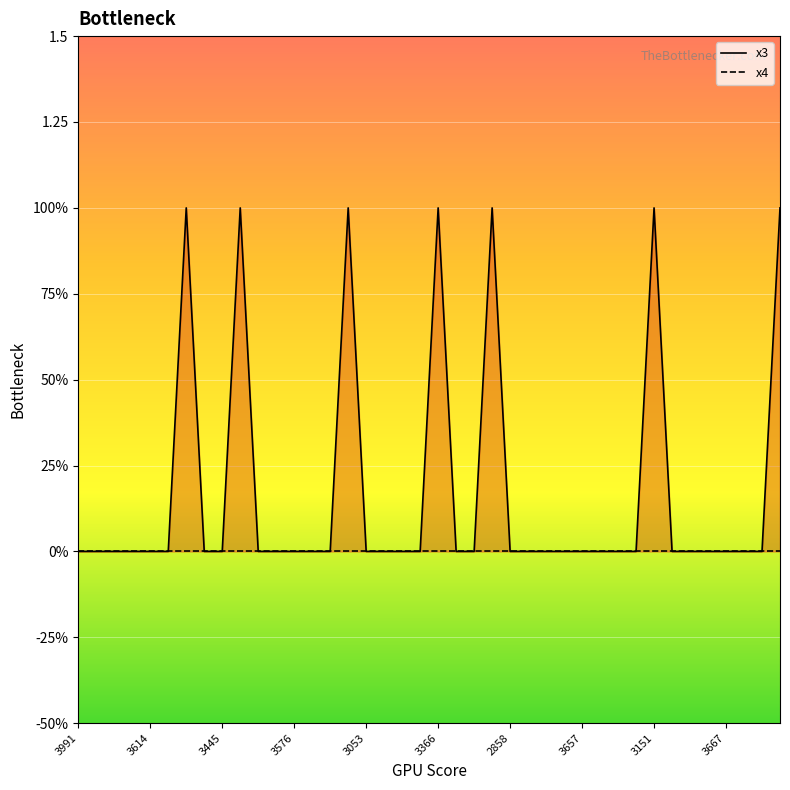

What is the greatest value displayed?

1